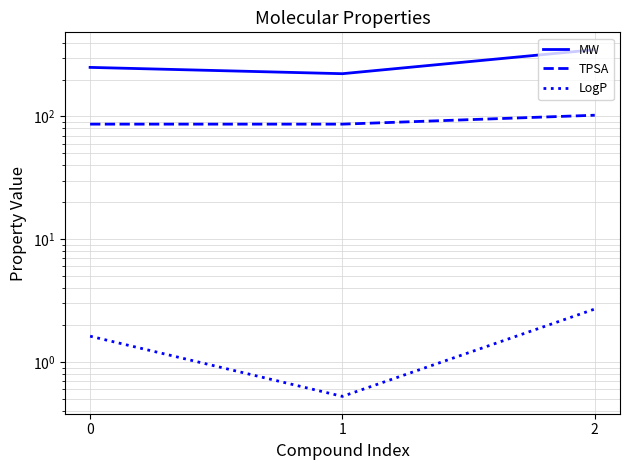

Which series has the largest range (max minus min)?

MW